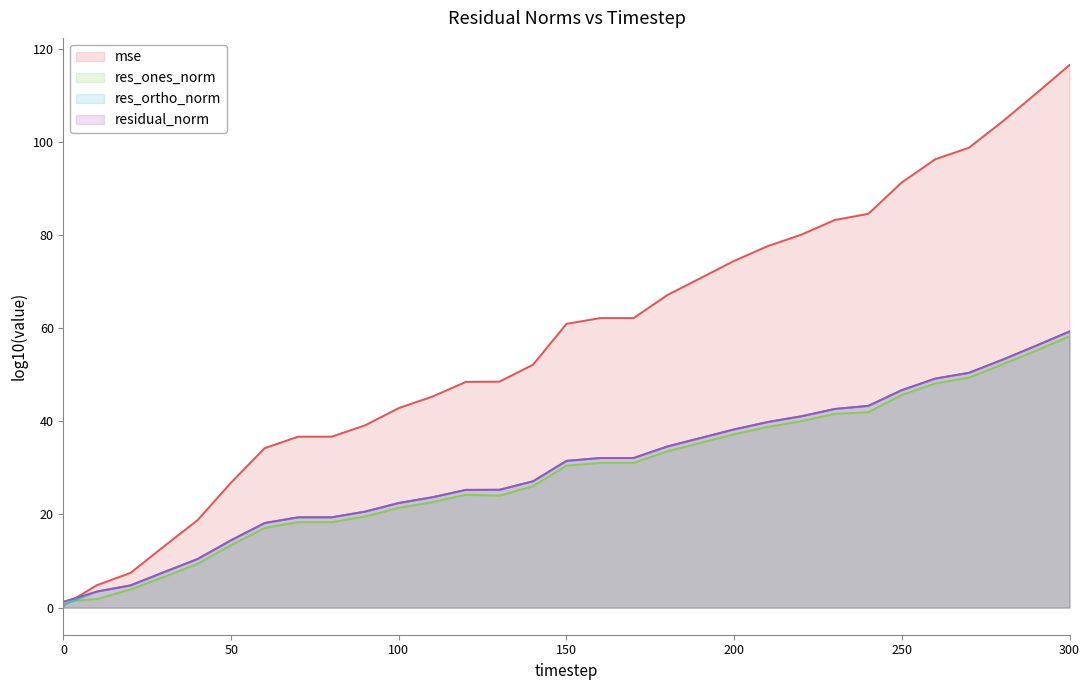

How many distinct data groups are displayed?

4